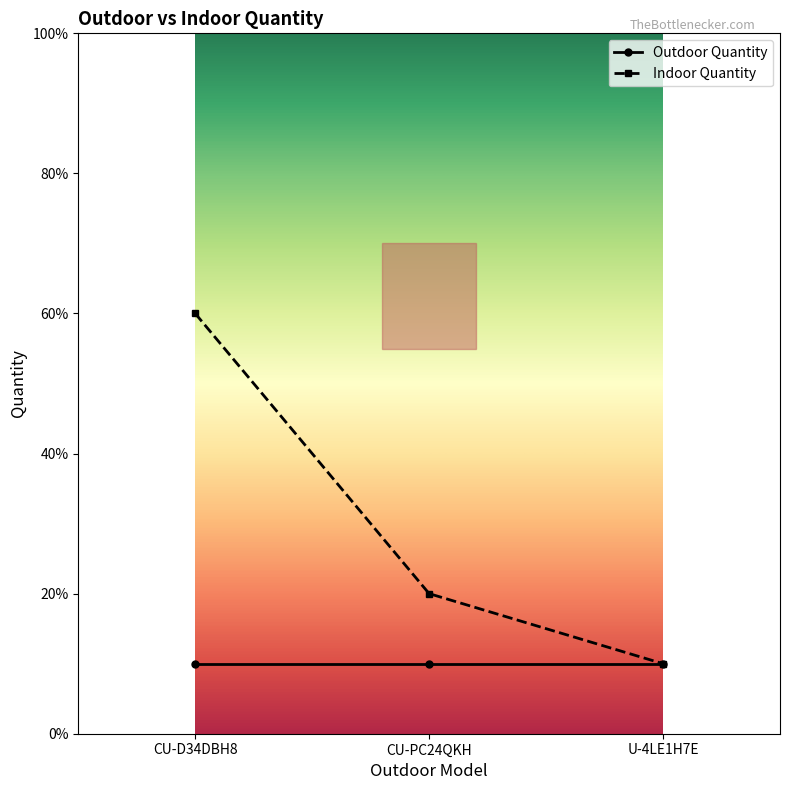

Rank the series by their maximum value, from highest to lowest.

Indoor Quantity, Outdoor Quantity